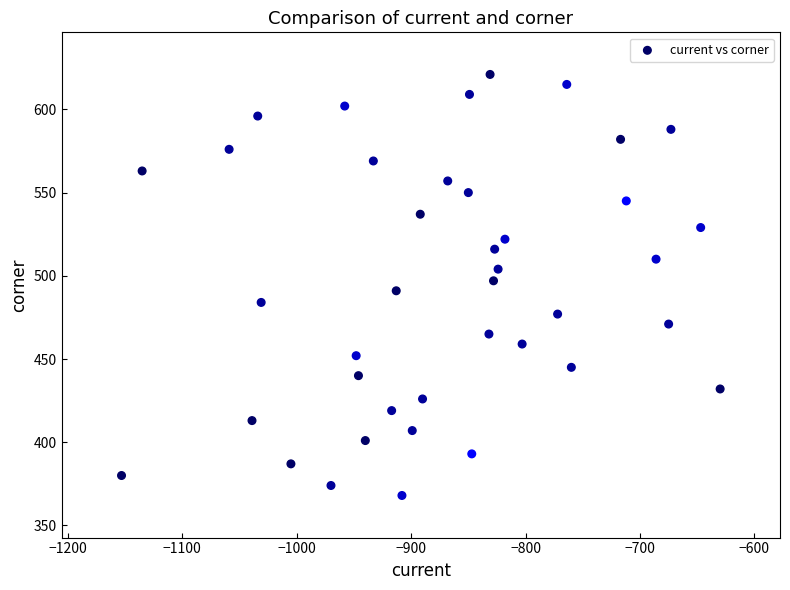

What is the range of Y values (max minus min)?

253